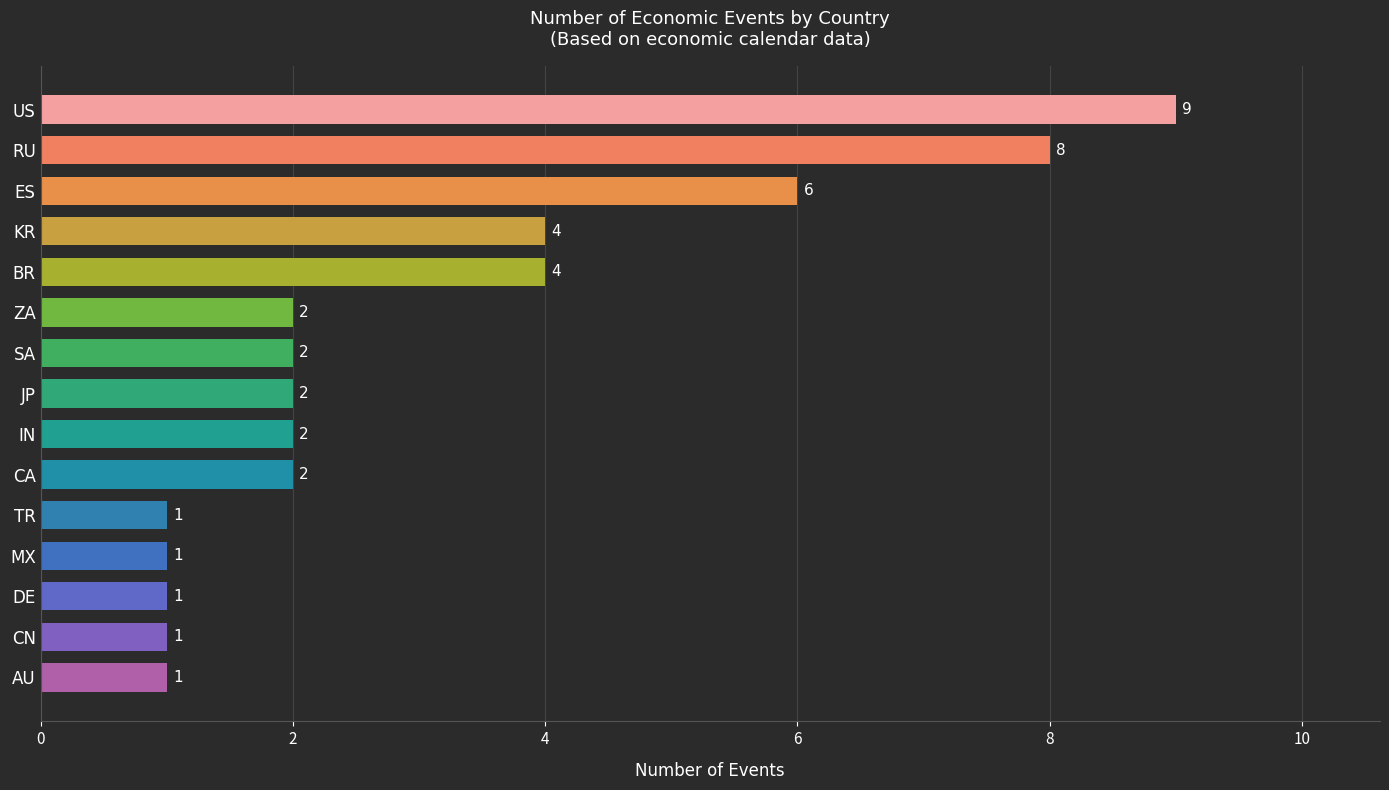

How many values are between 1 and 4?

12